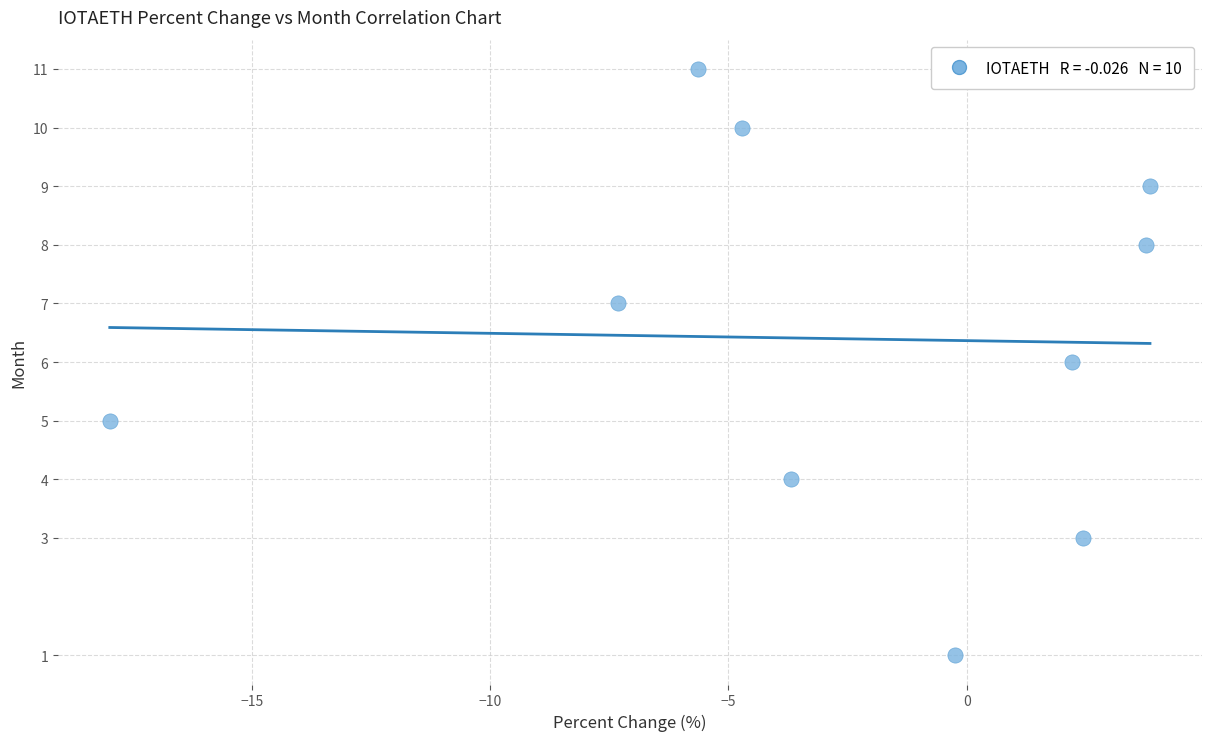

What is the range of Y values (max minus min)?

10